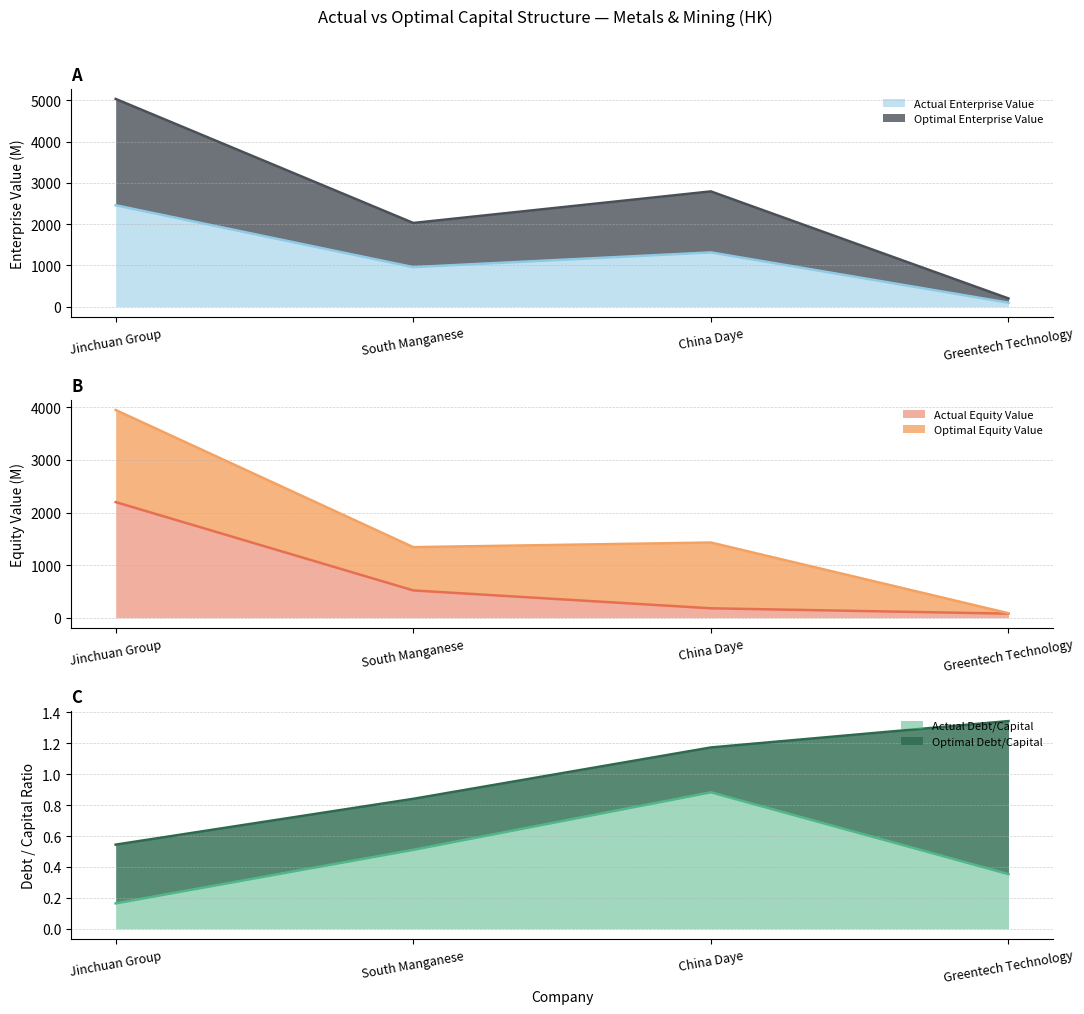

Which category has the lowest value in the Actual Enterprise Value series?

Greentech Technology